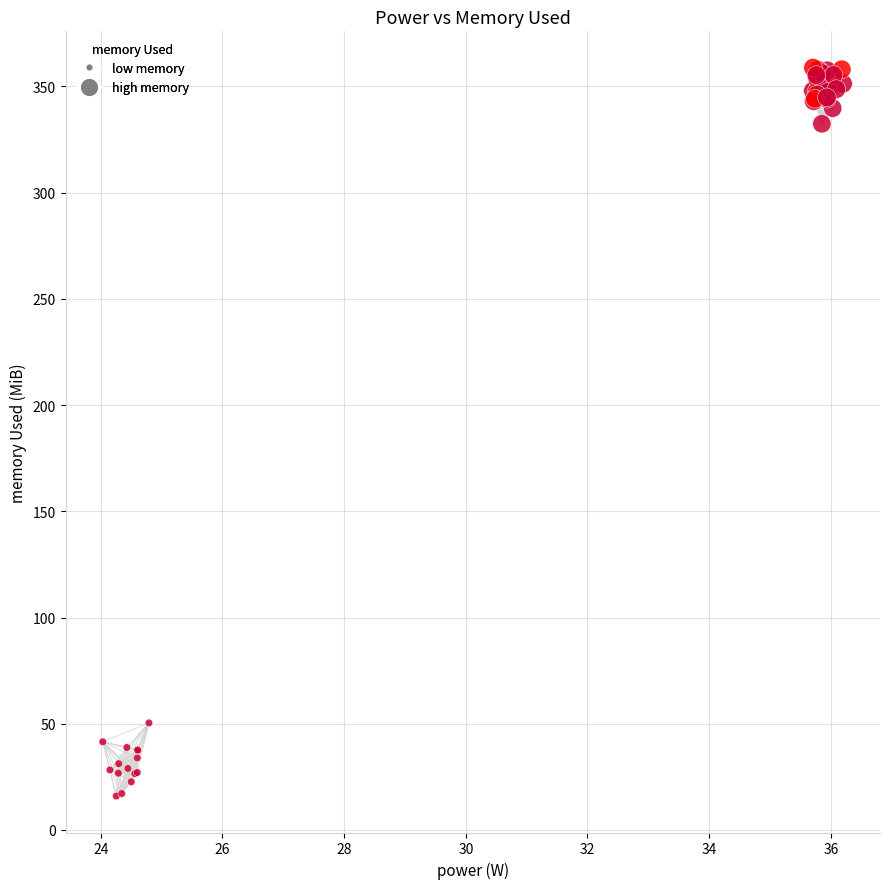

What Y value in the scatter plot is closest to 187?

50.4